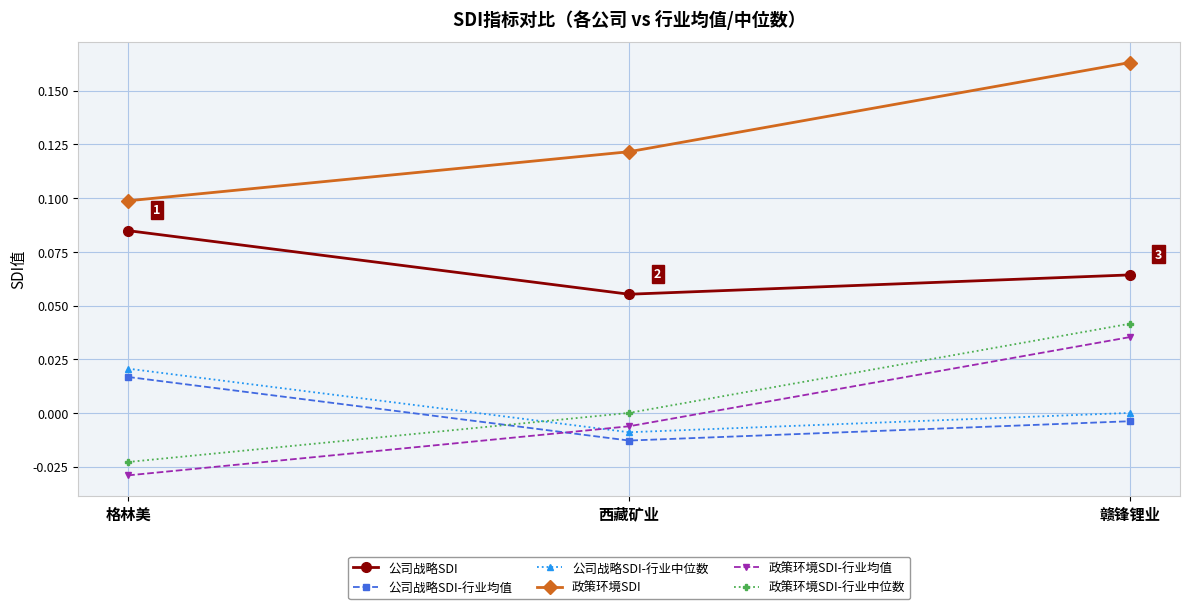

Is the value of 公司战略SDI at 格林美 greater than the value of 政策环境SDI at 格林美?

No